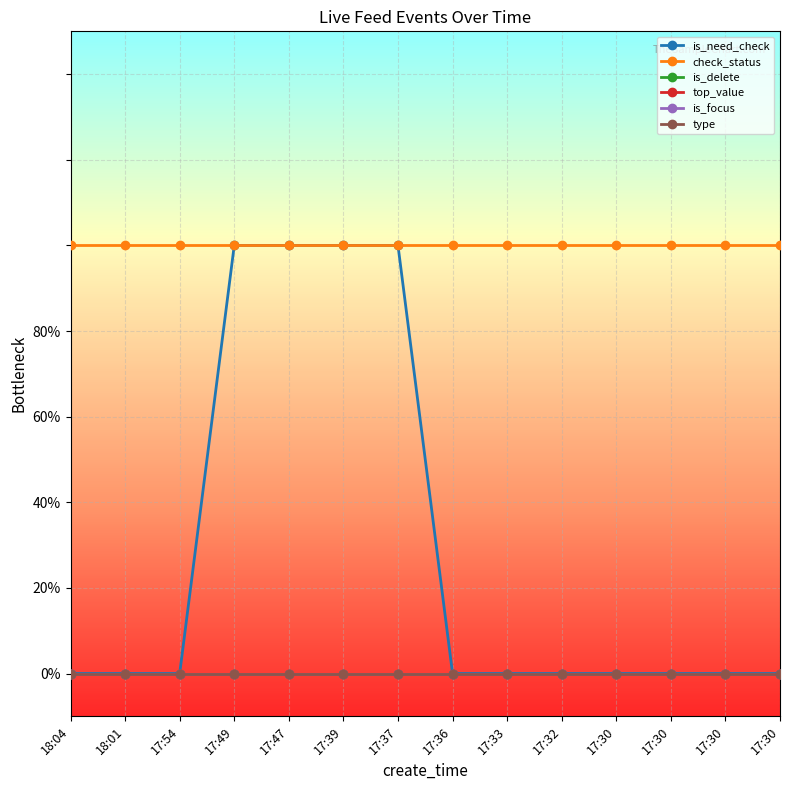

What is the sum of all check_status values?

14